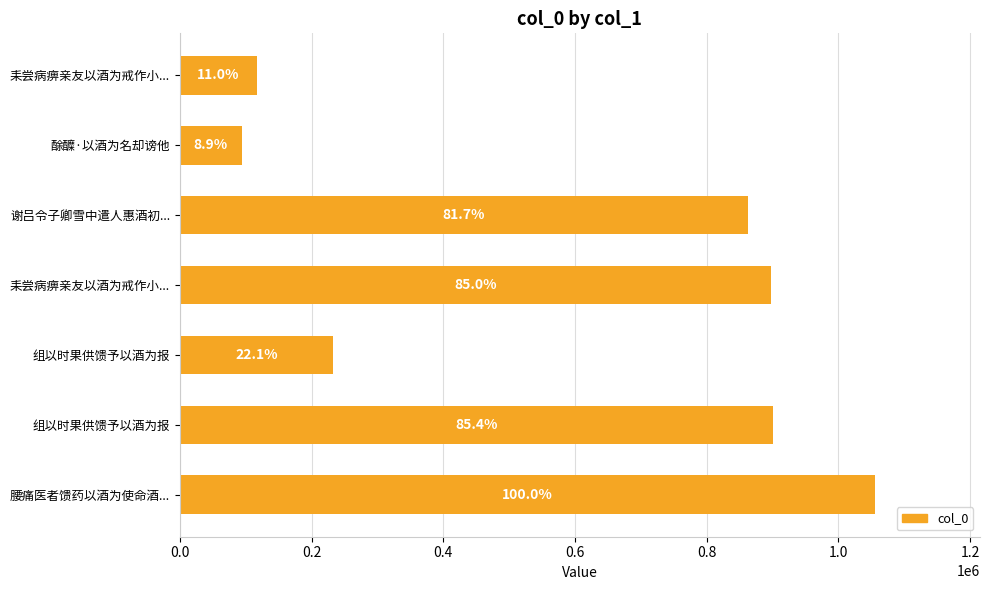

How many bars are there in total?

7